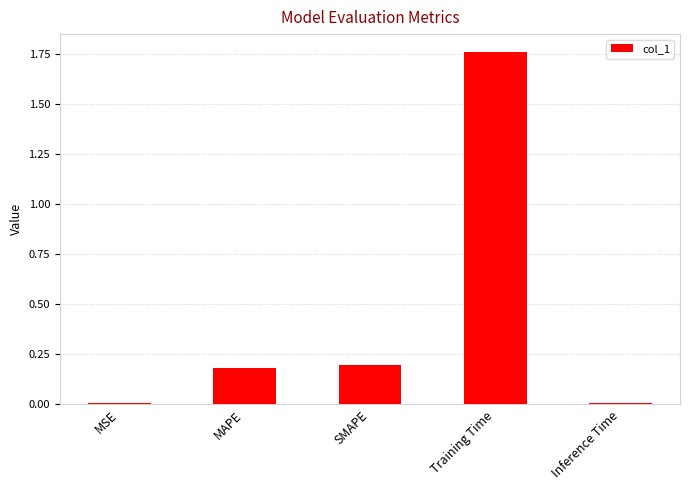

What is the label of the 2nd bar from the left?

MAPE